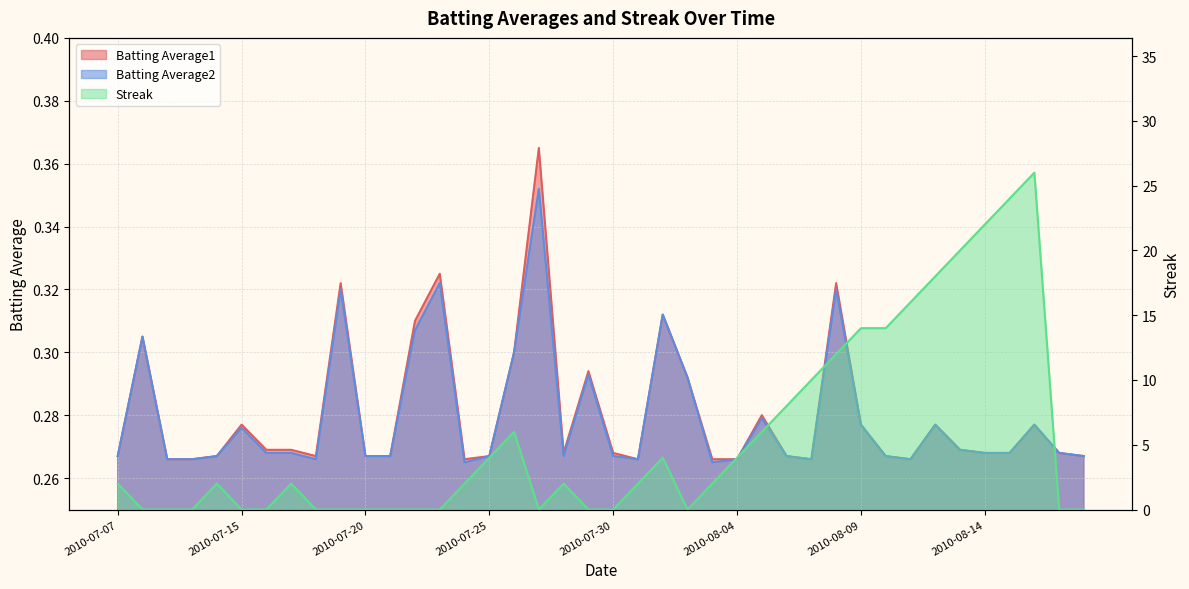

List the labels in order of Batting Average2 value, largest first.

2010-07-27, 2010-07-23, 2010-07-19, 2010-08-08, 2010-08-01, 2010-07-22, 2010-07-08, 2010-07-26, 2010-07-29, 2010-08-02, 2010-08-05, 2010-08-09, 2010-08-12, 2010-08-16, 2010-07-15, 2010-08-13, 2010-07-16, 2010-07-17, 2010-08-14, 2010-08-15, 2010-08-17, 2010-07-07, 2010-07-11, 2010-07-20, 2010-07-21, 2010-07-25, 2010-07-28, 2010-07-30, 2010-08-06, 2010-08-10, 2010-08-18, 2010-07-09, 2010-07-10, 2010-07-18, 2010-07-31, 2010-08-04, 2010-08-07, 2010-08-11, 2010-07-24, 2010-08-03